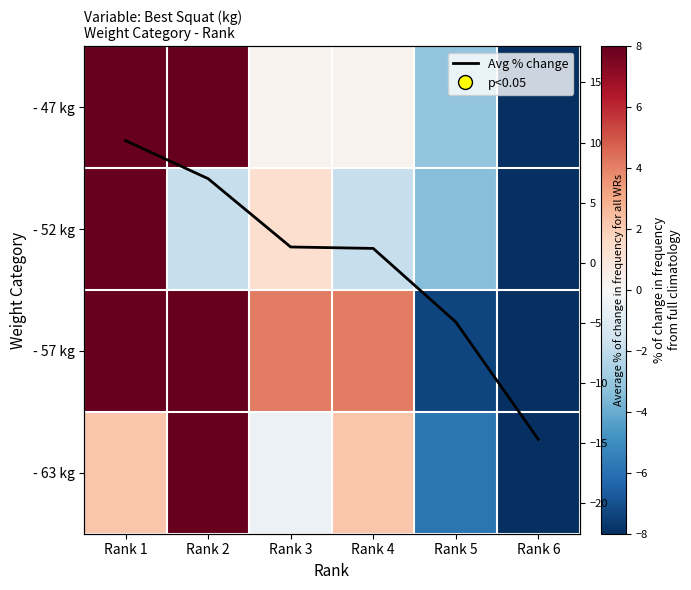

What is the difference between the maximum and minimum values in the - 47 kg series?

27.7